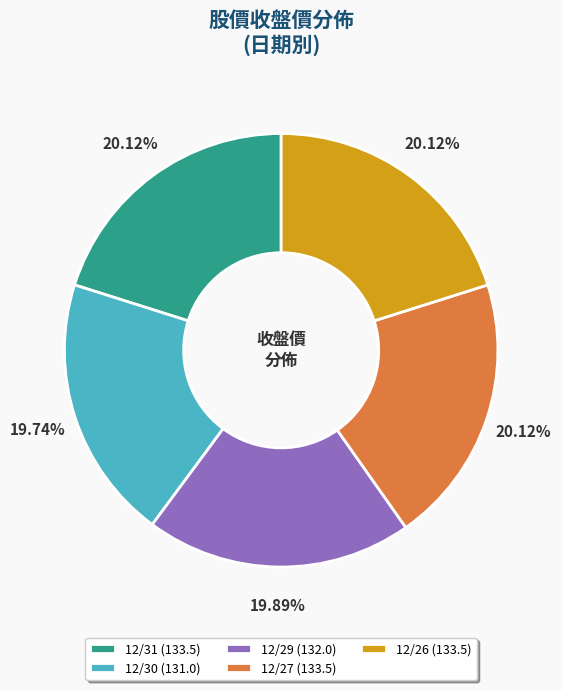

Count the number of slices in the pie.

5